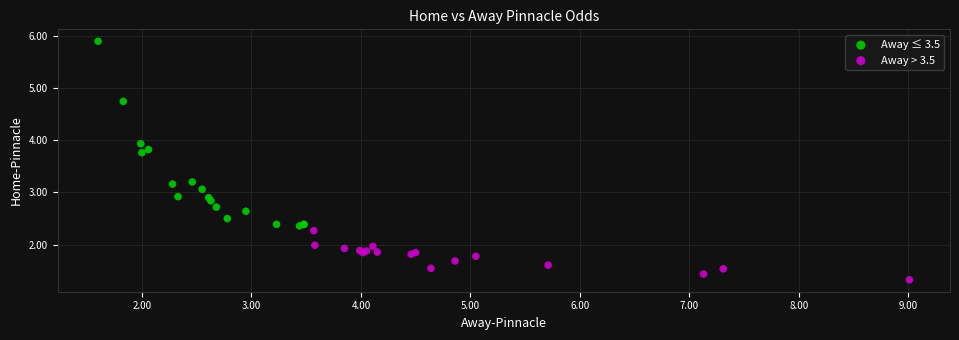

Which series reaches the minimum Y coordinate?

Away > 3.5